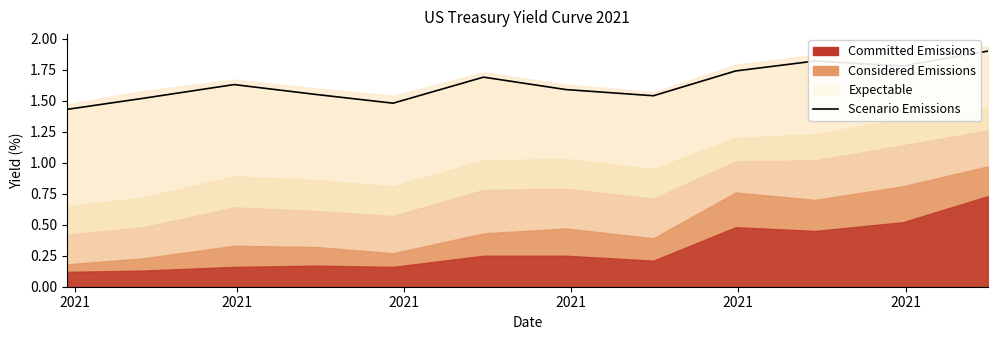

How many points are higher than both their immediate neighbors (excluding endpoints)?

3